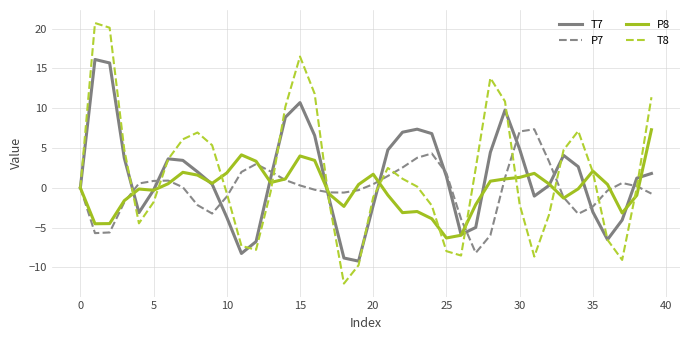

What is the minimum value shown in the chart?

-12.0